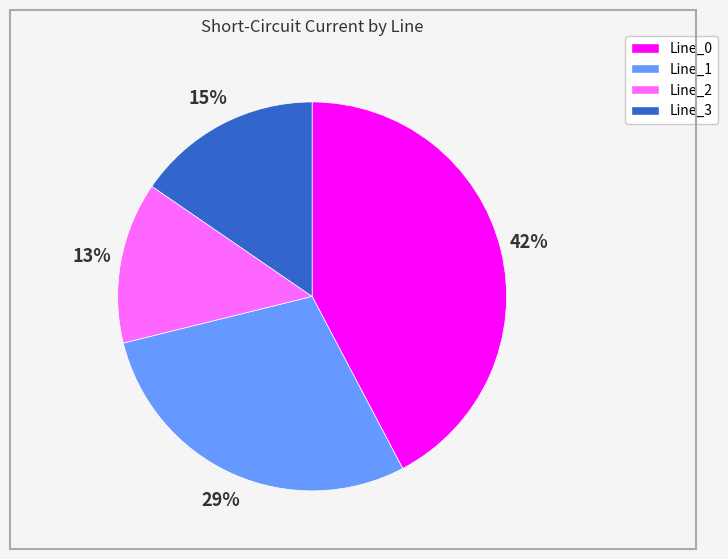

To the nearest percent, what portion does Line_1 represent?

29%